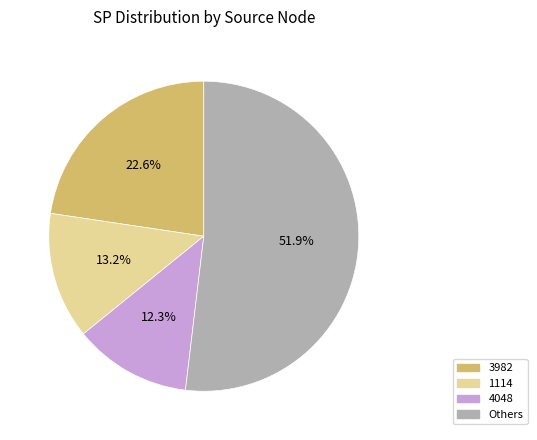

Is there any slice that represents more than half of the pie?

Yes